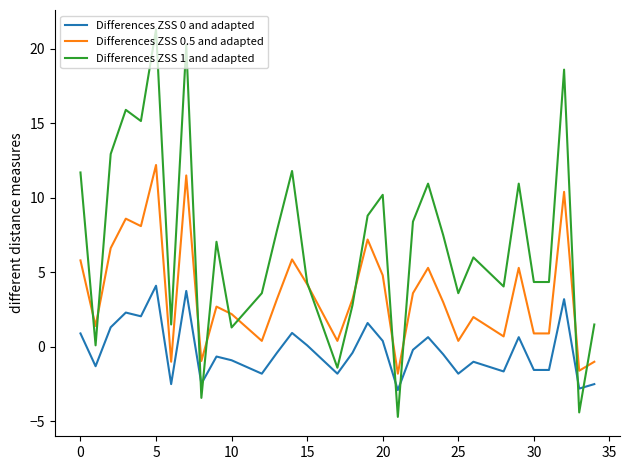

Which series has the largest total across all categories?

Differences ZSS 1 and adapted